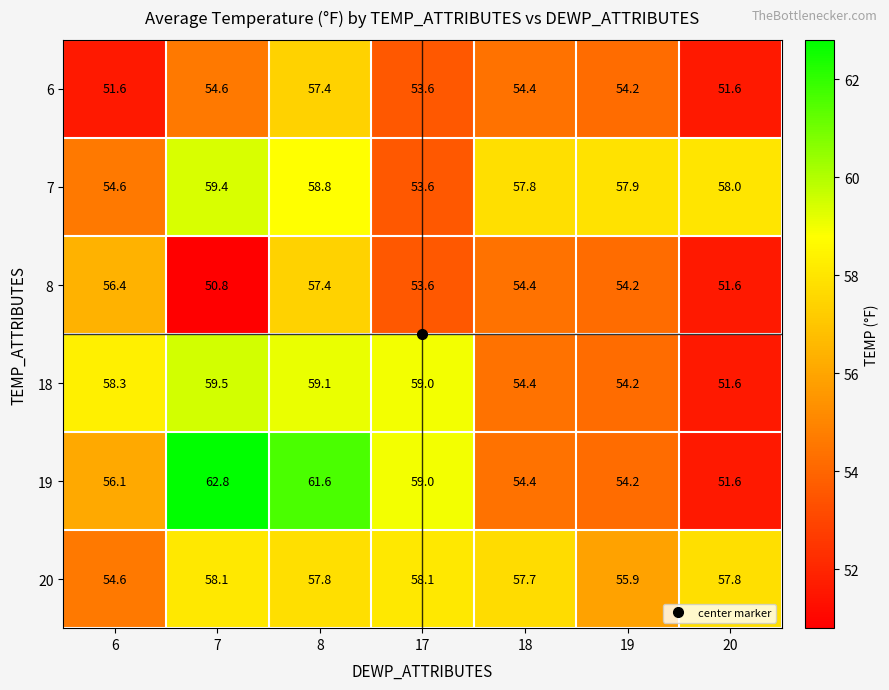

True or false: 6 has a value of 53.6 at 17.

True